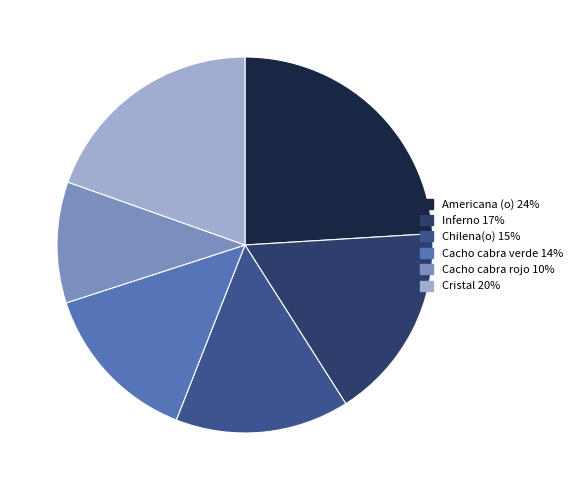

Approximately how many times larger is the value at Chilena(o) compared to Cacho cabra rojo?

1.4